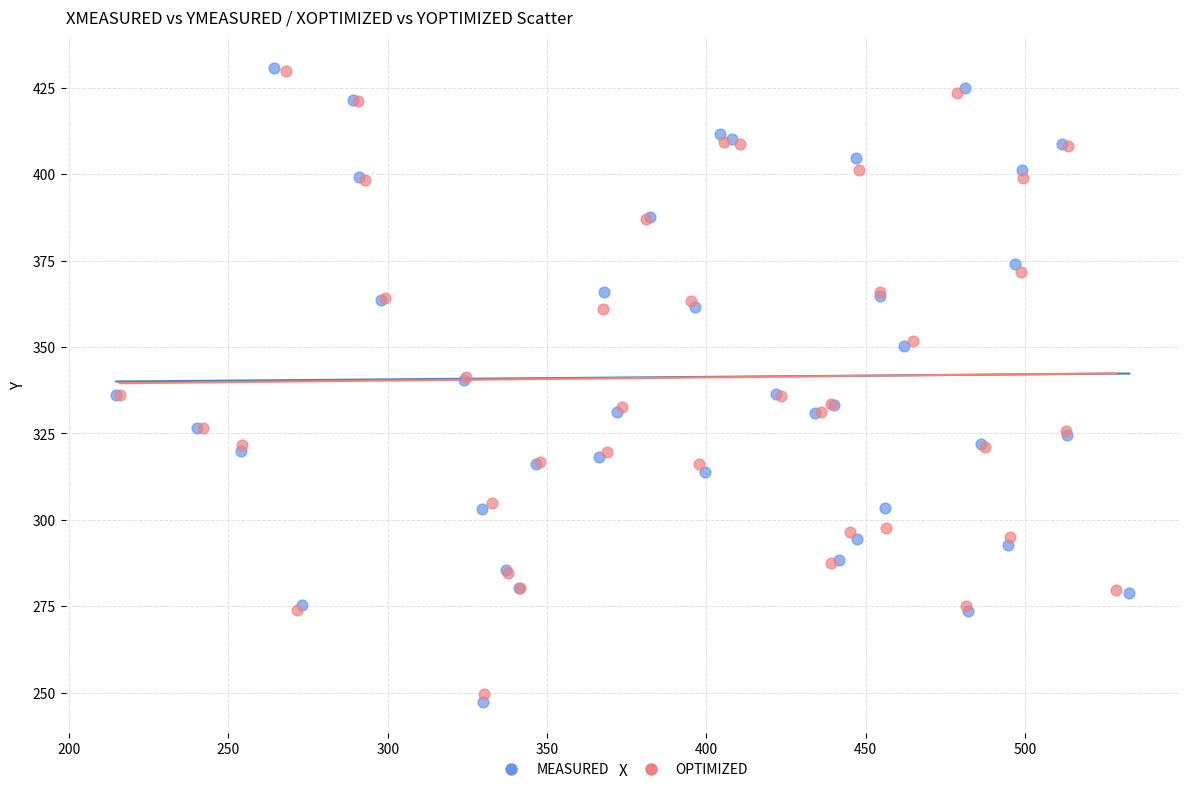

What are all the series names shown in the legend?

MEASURED, OPTIMIZED